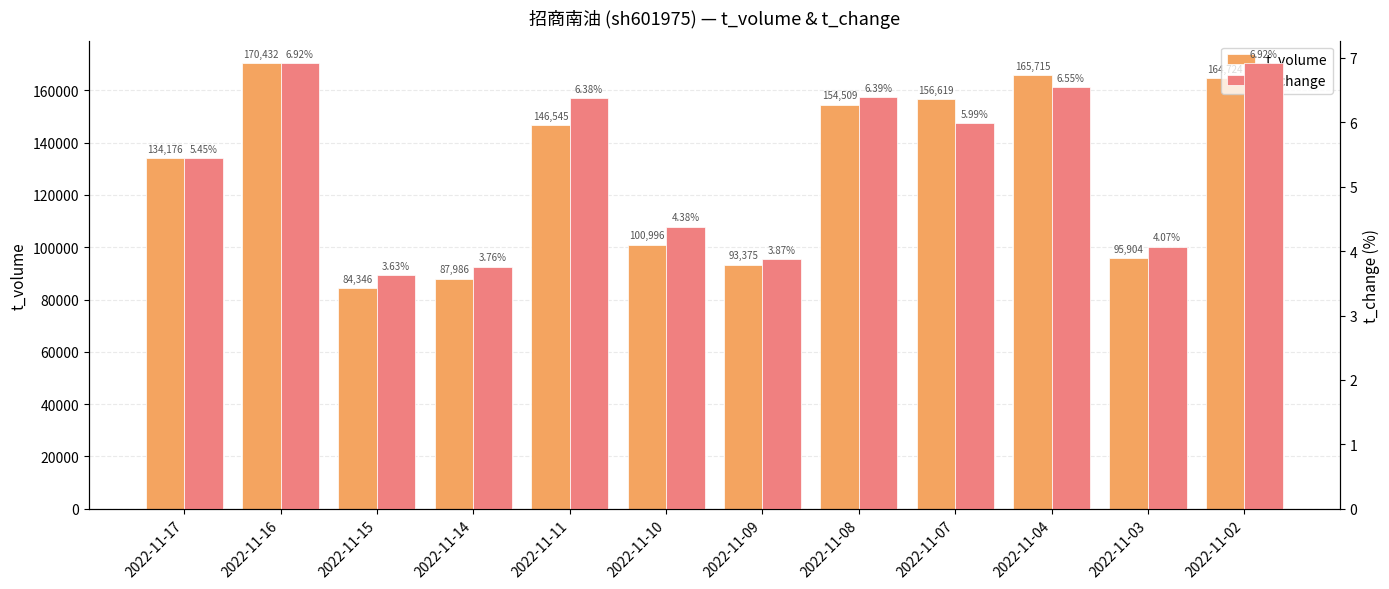

Reading left to right, transcribe all the data shown in this chart.

t_volume: 2022-11-17=134176.0	2022-11-16=170432.0	2022-11-15=84346.0	2022-11-14=87986.0	2022-11-11=146545.0	2022-11-10=100996.0	2022-11-09=93375.0	2022-11-08=154509.0	2022-11-07=156619.0	2022-11-04=165715.0	2022-11-03=95904.0	2022-11-02=164724.0
t_change: 2022-11-17=5.5	2022-11-16=6.9	2022-11-15=3.6	2022-11-14=3.8	2022-11-11=6.4	2022-11-10=4.4	2022-11-09=3.9	2022-11-08=6.4	2022-11-07=6.0	2022-11-04=6.5	2022-11-03=4.1	2022-11-02=6.9